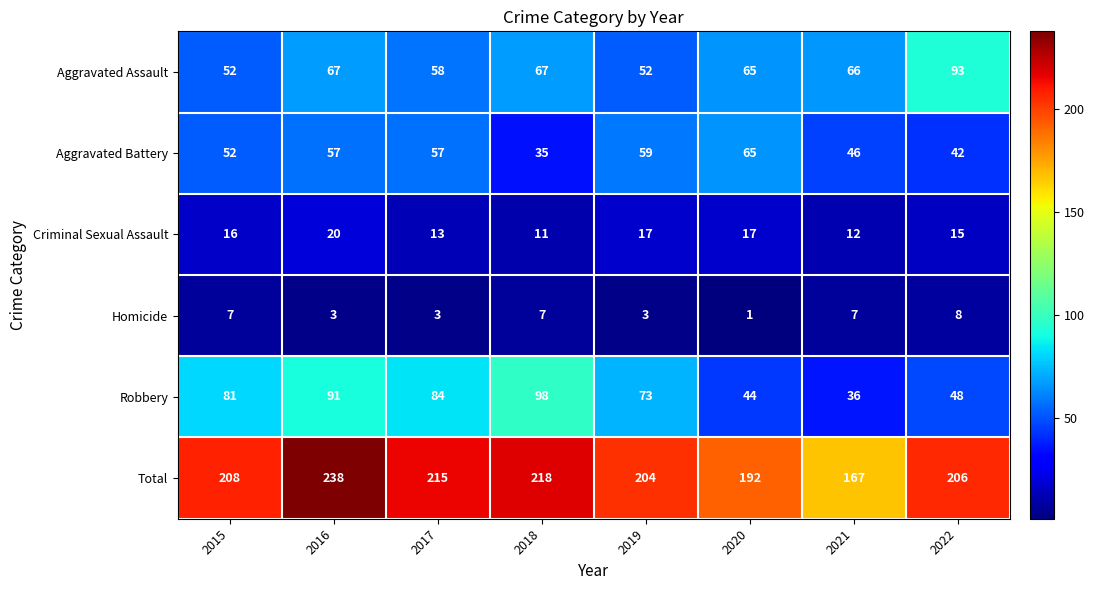

Rank the series by their maximum value, from highest to lowest.

Total, Robbery, Aggravated Assault, Aggravated Battery, Criminal Sexual Assault, Homicide